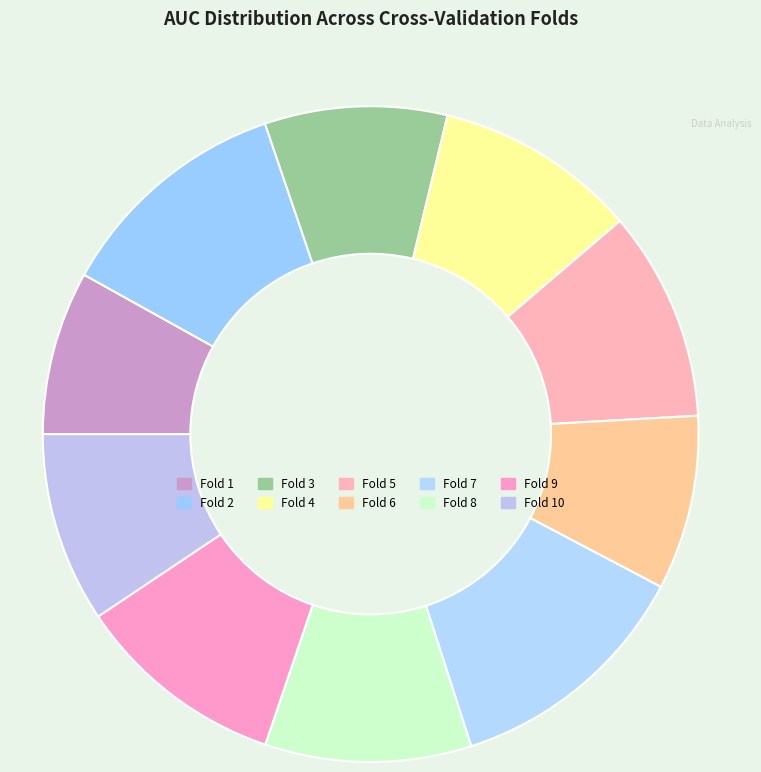

What is the smallest slice in the pie chart?

Fold 1